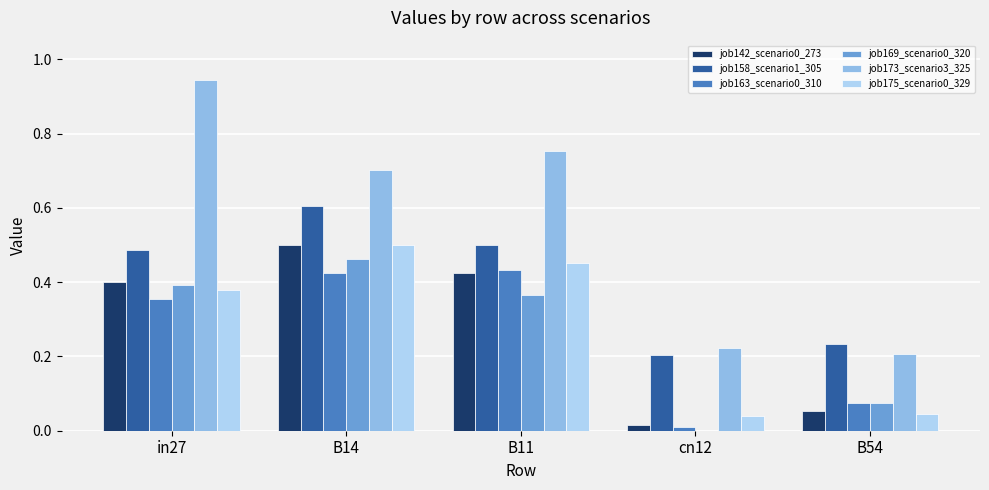

Which label corresponds to the largest value in the chart?

in27